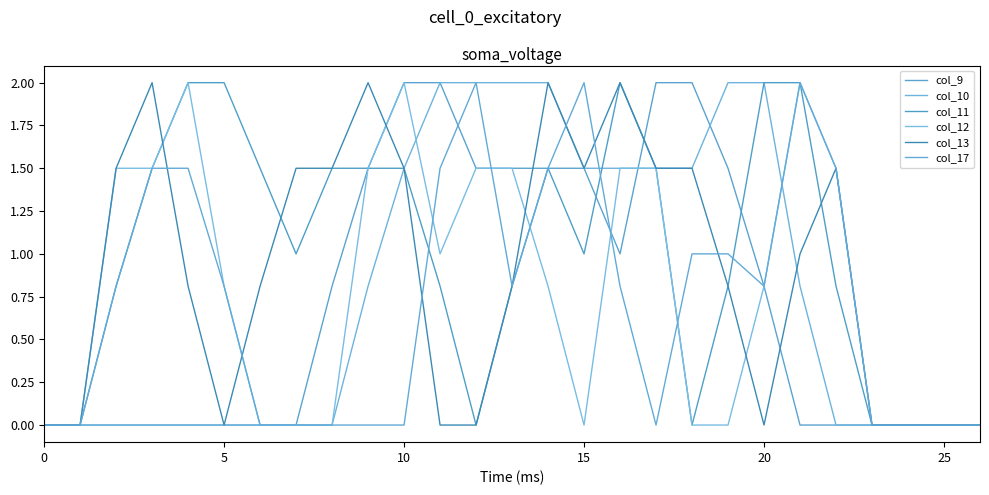

At how many categories does at least one series exceed 0?

21